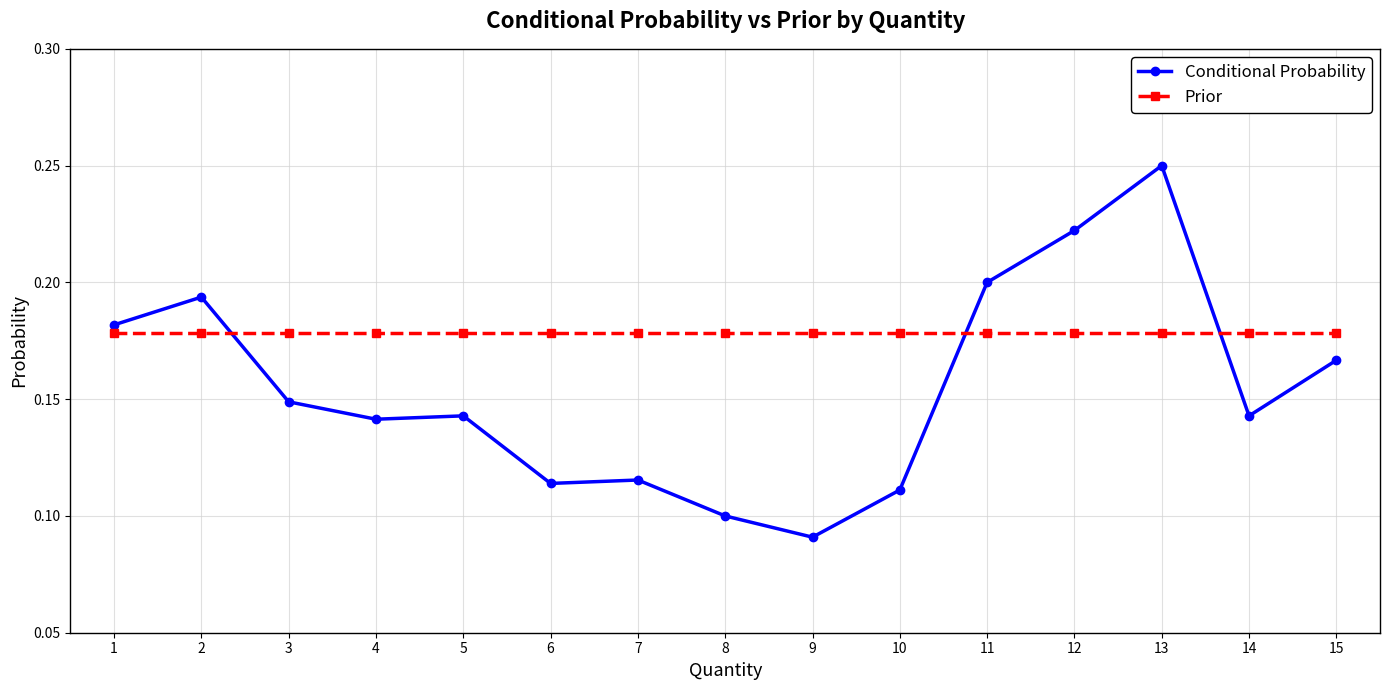

Which category has the highest value across all series?

13